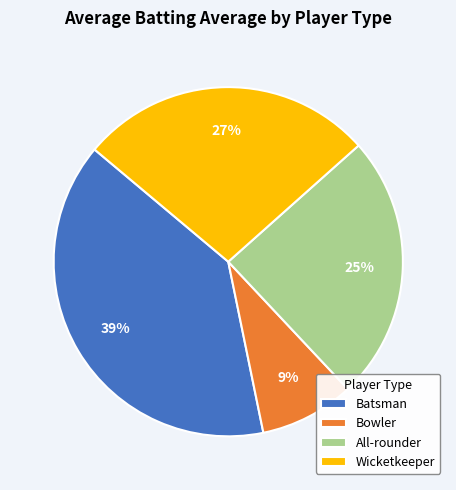

Do Batsman and Wicketkeeper together represent more than half of the pie?

Yes